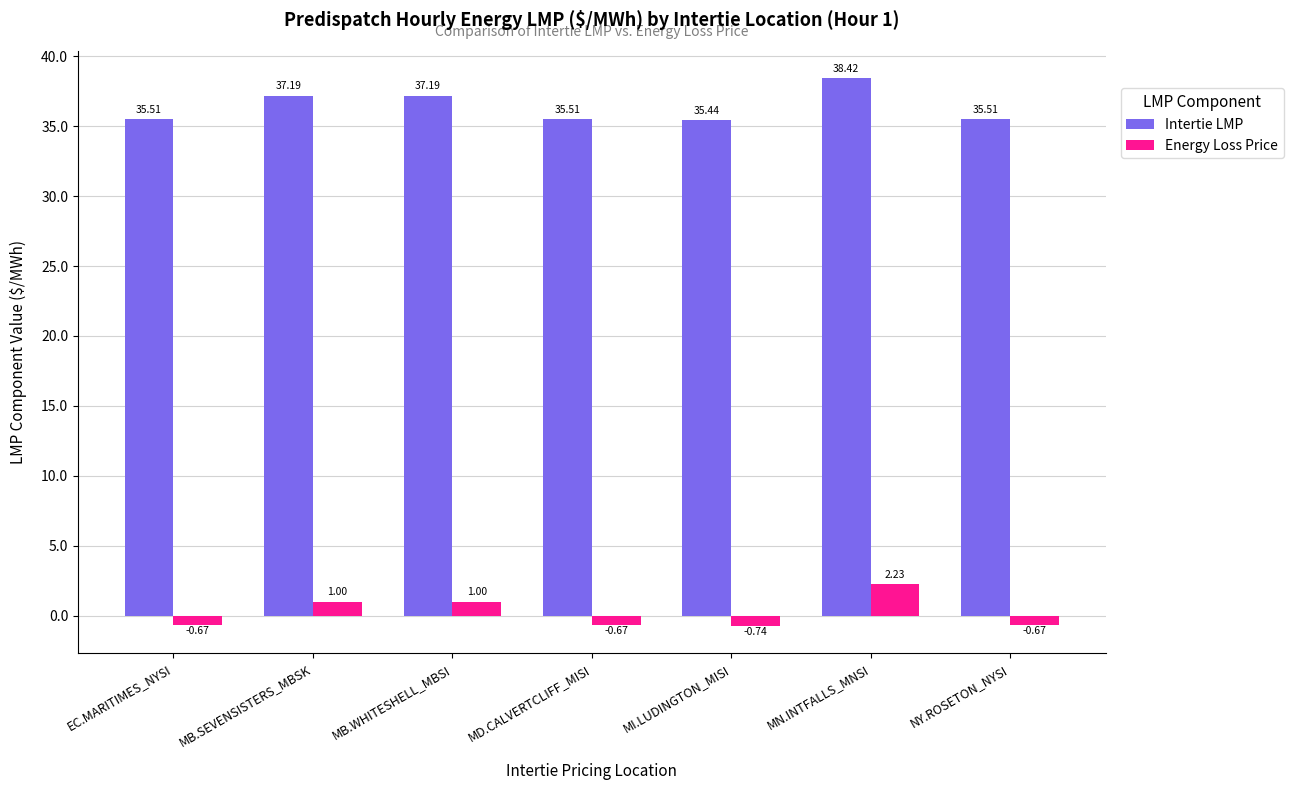

Rank the series by their maximum value, from lowest to highest.

Energy Loss Price, Intertie LMP